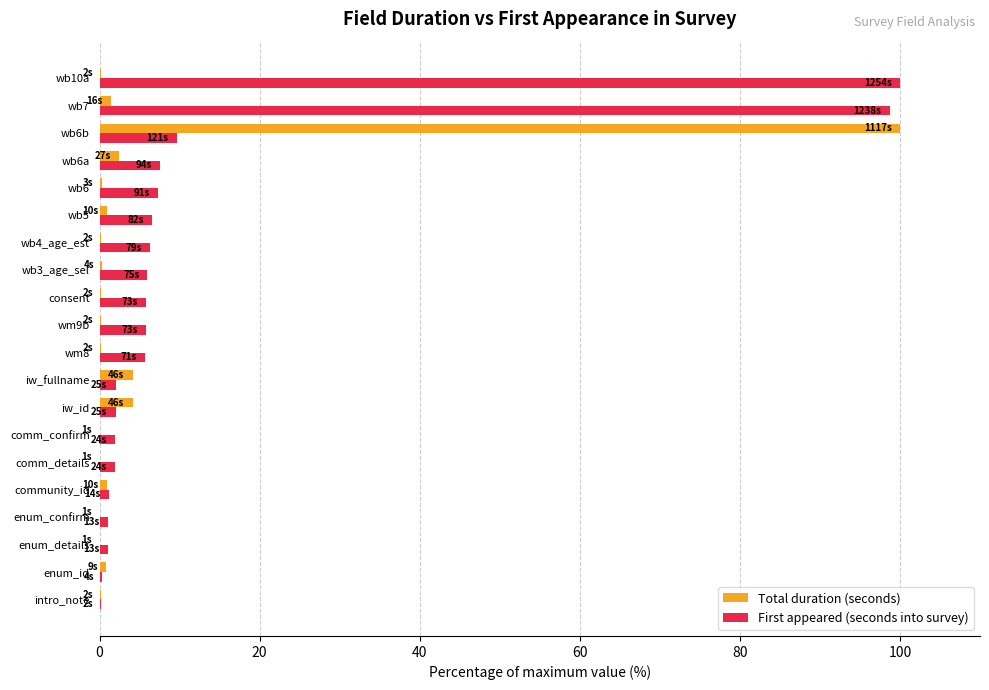

Where is First appeared (seconds into survey) nearest to the value 50?

wb6b